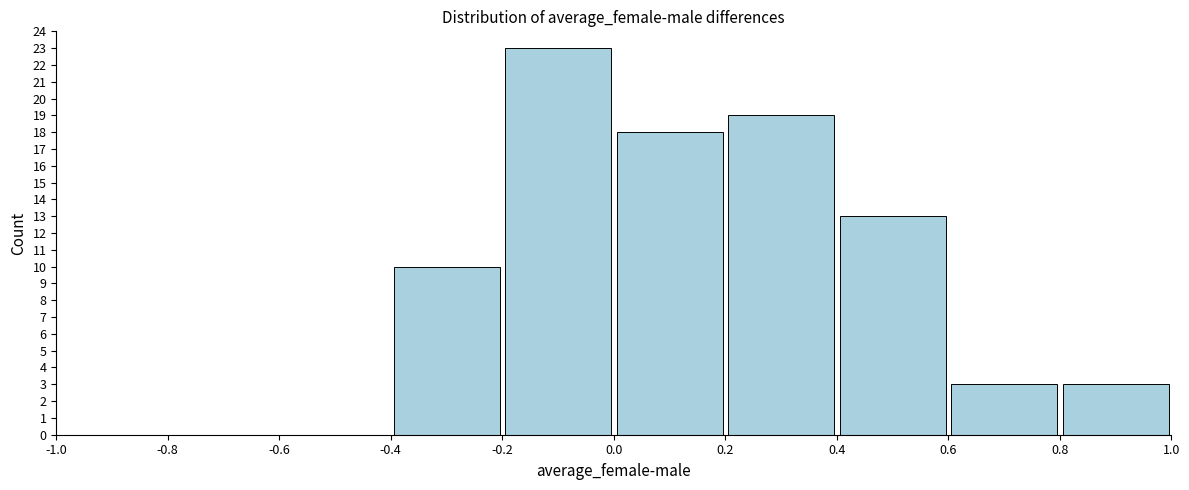

How tall is the bar that spans -0.2 to 0.0 on the x-axis? The values are not printed on the chart, so give them approximately, as read against the axis.

23